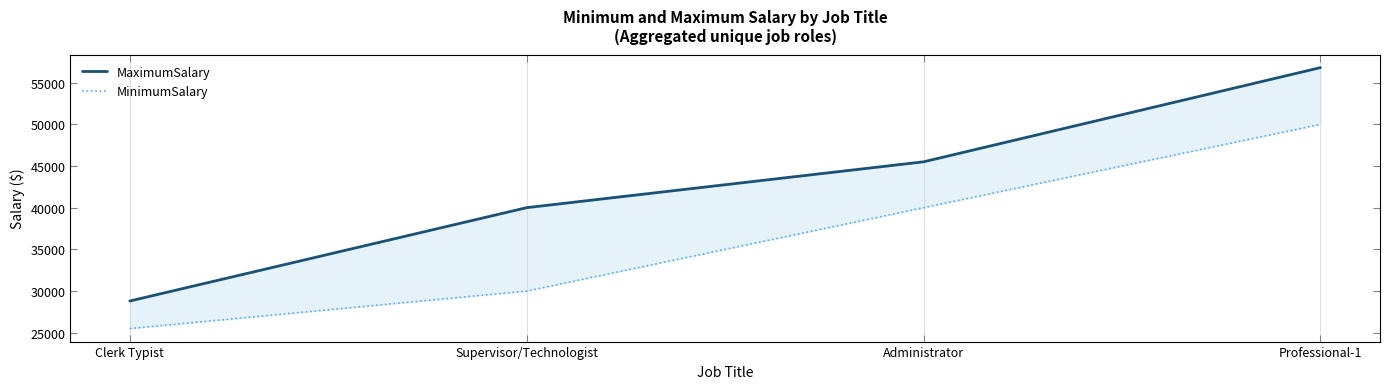

Between Administrator and Clerk Typist, which is larger?

Administrator